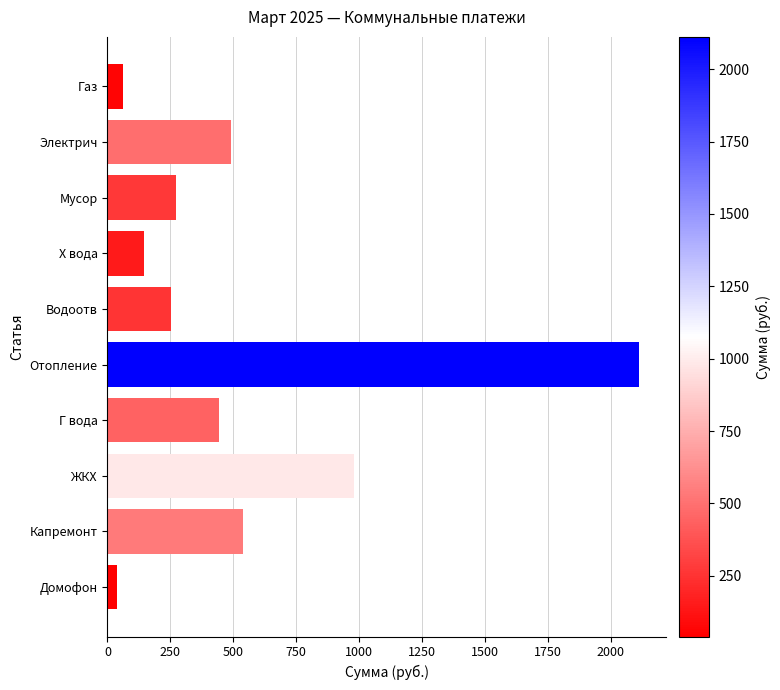

The value at Х вода is 228.4. True or false?

False